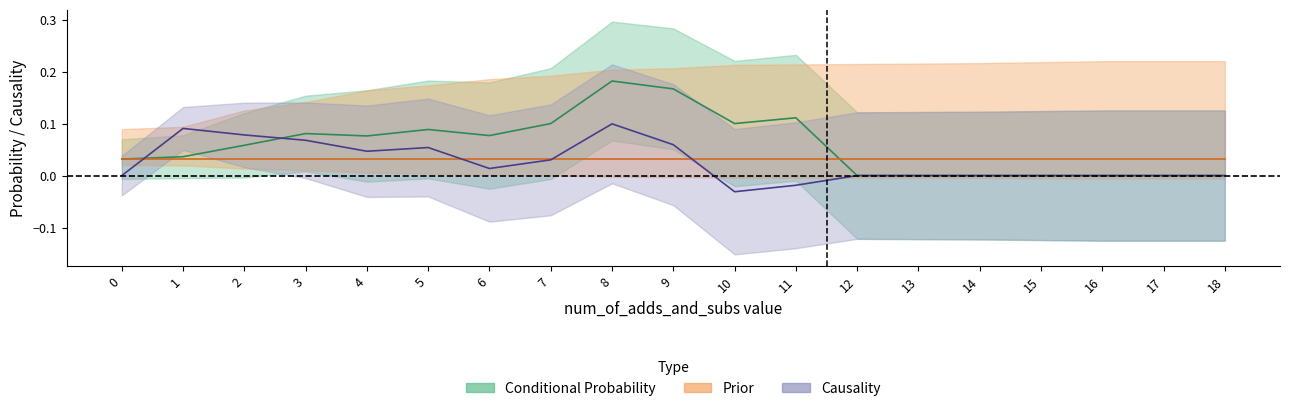

Is the value of Causality at 8 greater than the value of Conditional Probability at 10?

No